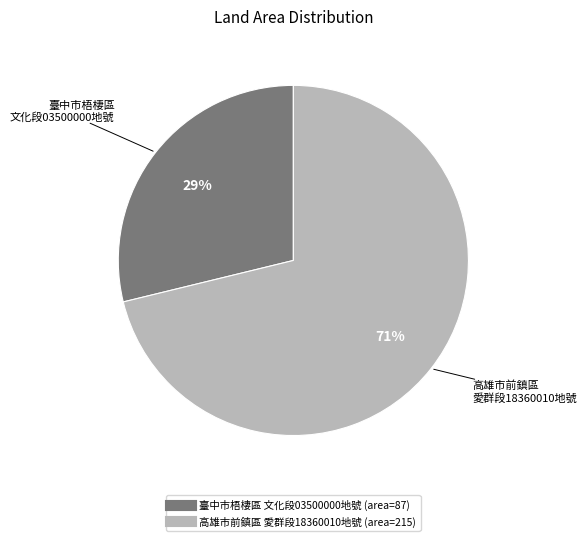

To the nearest percent, what is the difference between the largest and smallest slice percentages?

42%